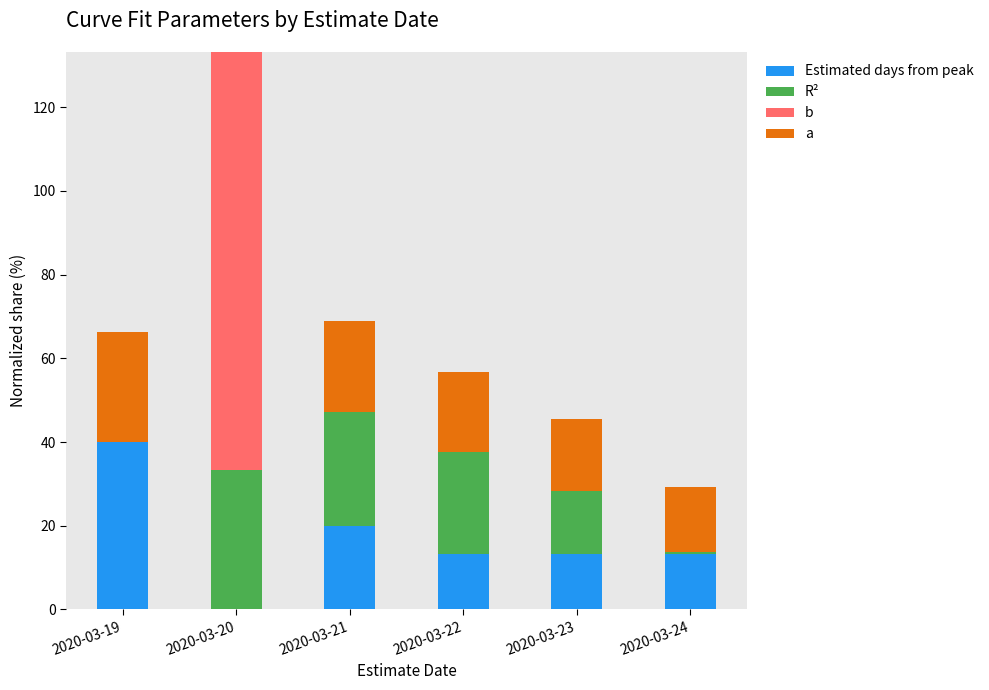

At which category is the sum across all series the highest?

2020-03-20